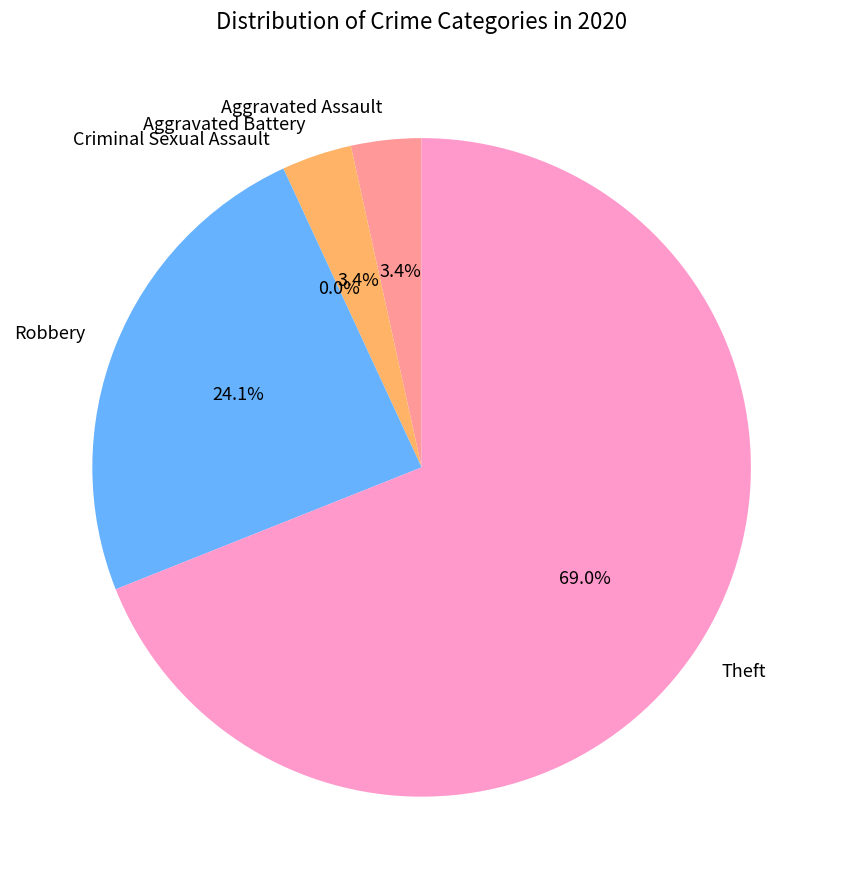

Count the number of slices in the pie.

5